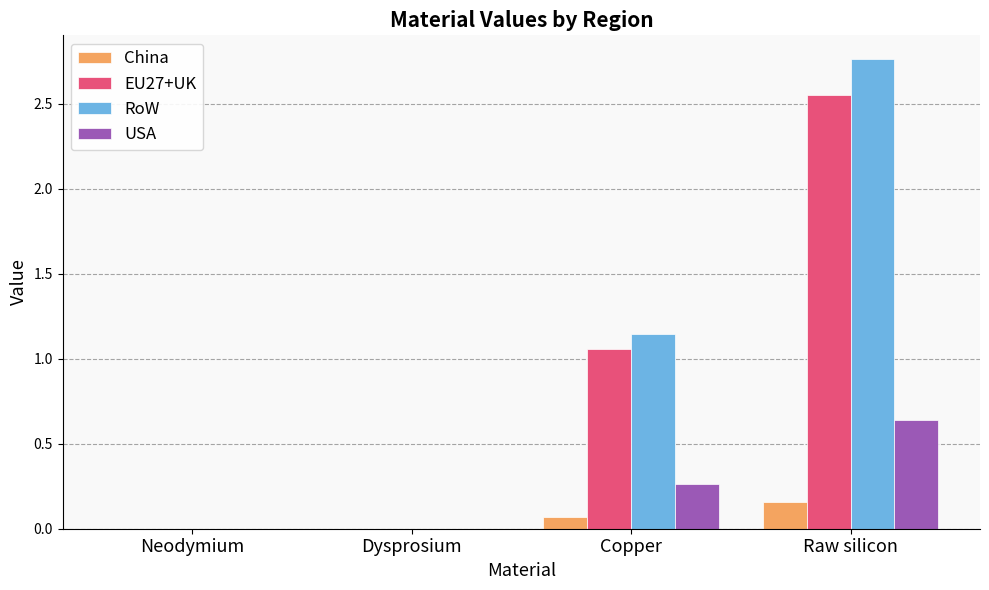

Between Dysprosium and Raw silicon, which series saw the biggest shift?

RoW